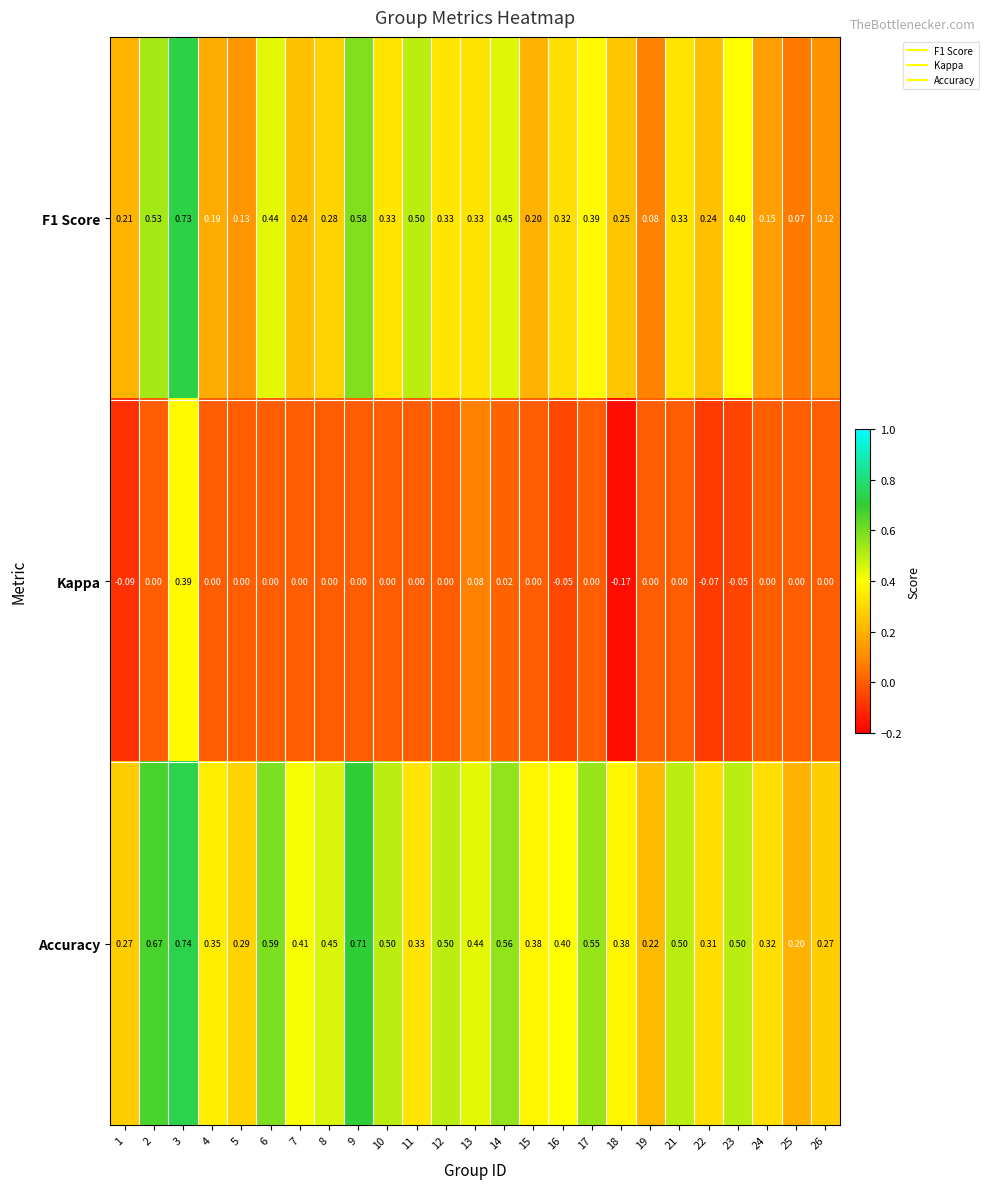

Is the value of Accuracy at 15 greater than the value of F1 Score at 18?

Yes